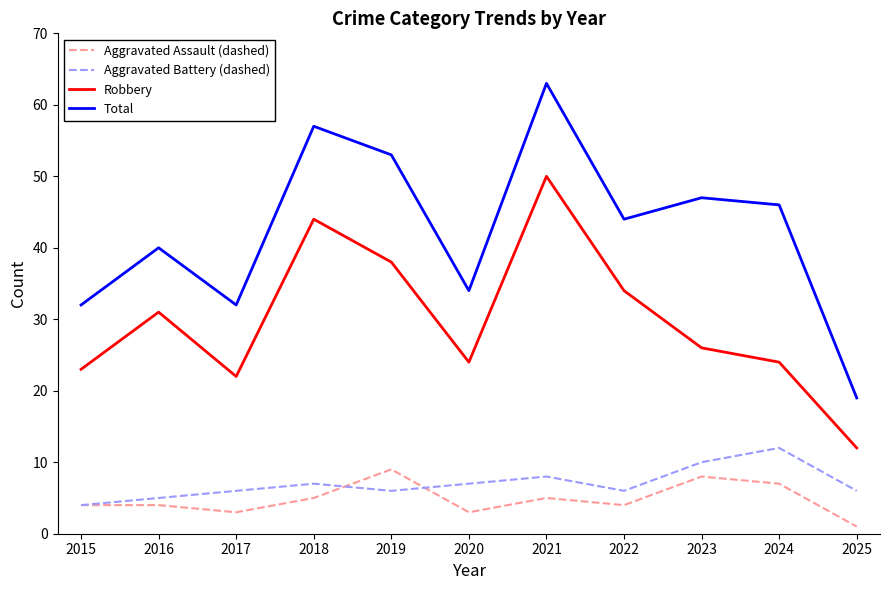

The Robbery series shows 19 at 2025. True or false?

False